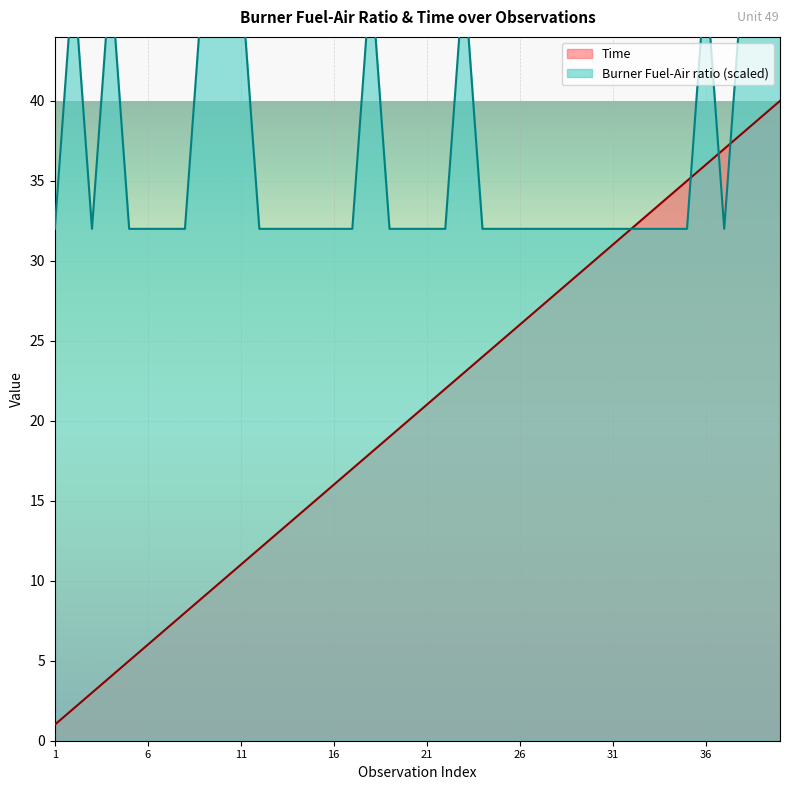

Which series ends up on top after the final intersection of Burner Fuel-Air ratio and Time?

Burner Fuel-Air ratio